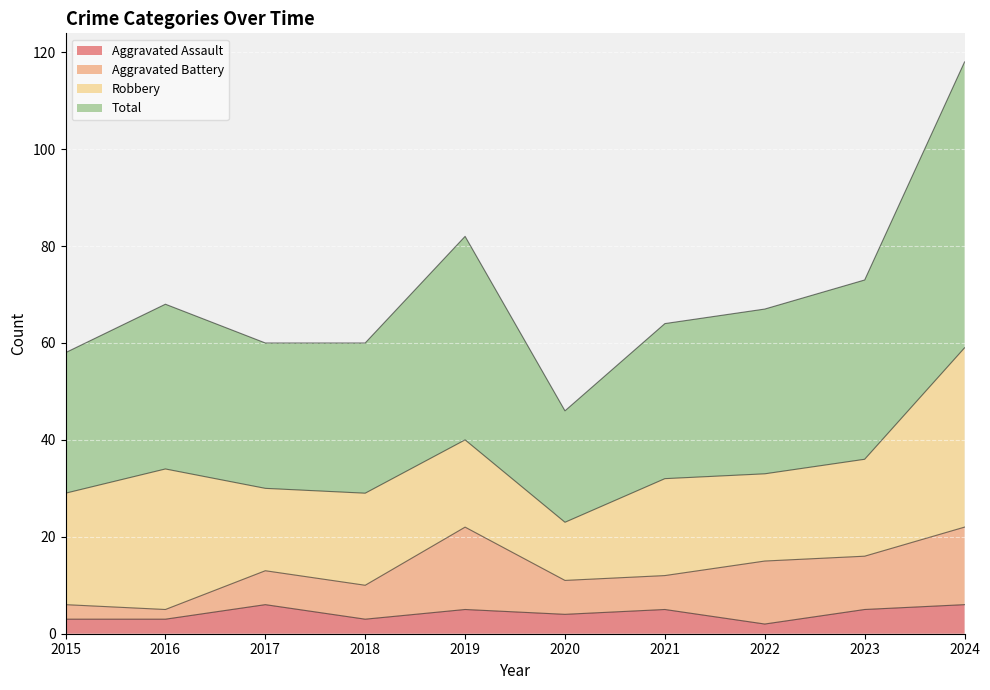

What is the maximum value for Aggravated Assault?

6